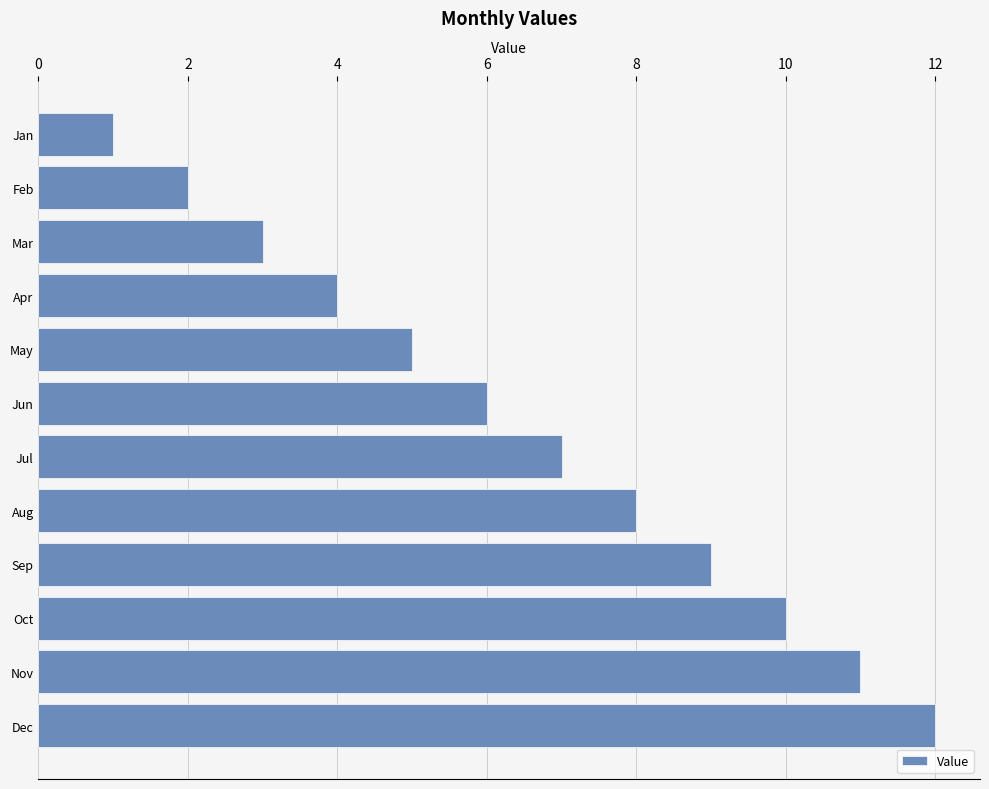

What is the difference between the second highest and second lowest values?

9